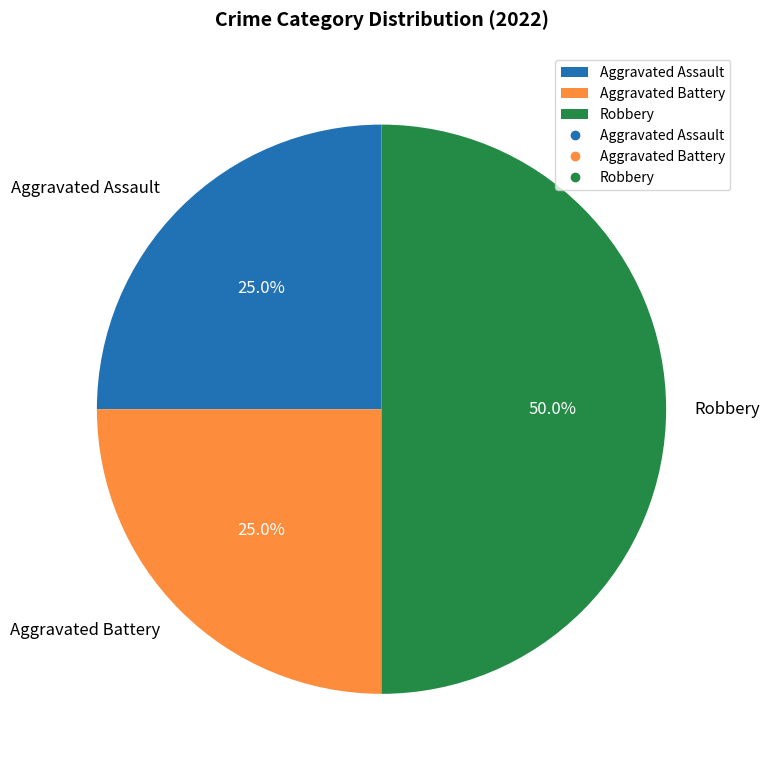

The Robbery slice represents 50% of the pie. True or false?

True